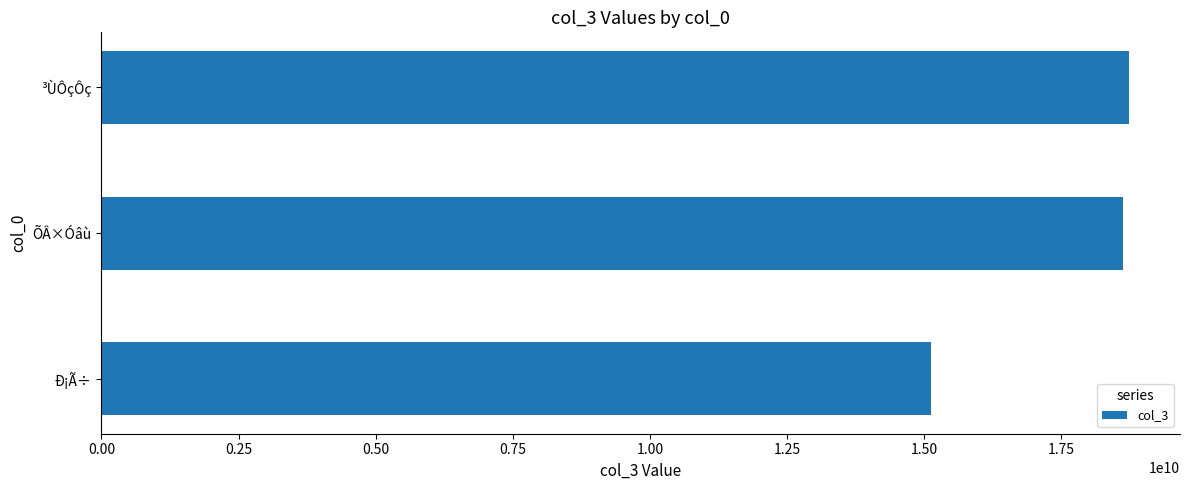

What is the sum of all values?

52482450803